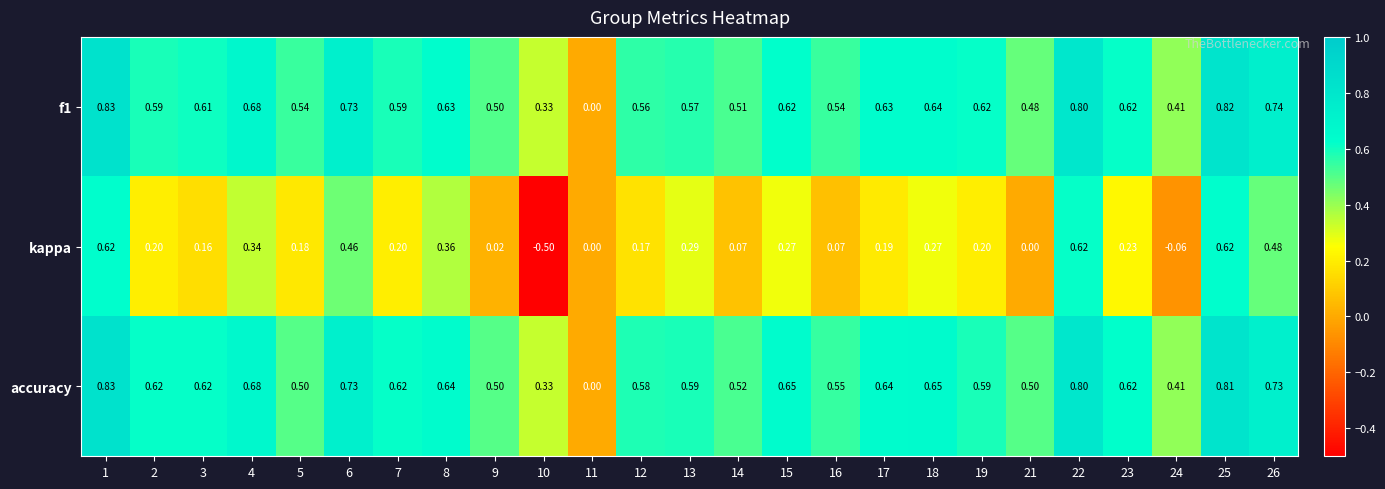

Which series has the largest range (max minus min)?

kappa